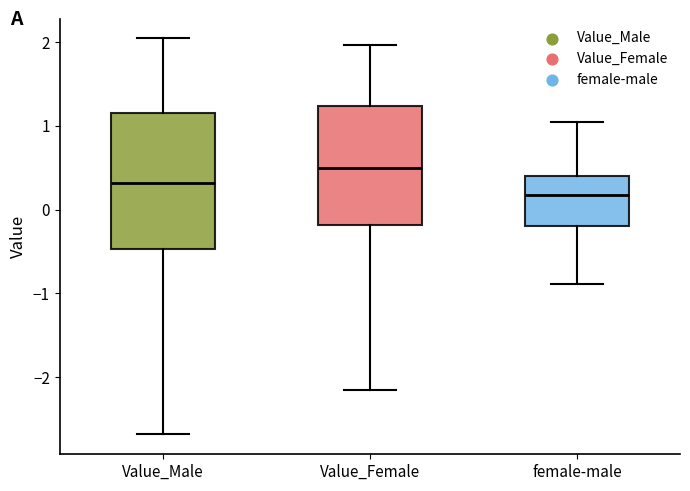

Reading left to right, transcribe this box plot: for each box, give where its median line is, the range the box spans, and where its two whiskers end, as read against the y-axis. The values are not printed on the chart, so give them approximately, as read against the axis.

Value_Male: median 0.3, box -0.5 to 1.2, whiskers -2.7 to 2.0
Value_Female: median 0.5, box -0.2 to 1.2, whiskers -2.2 to 2.0
female-male: median 0.2, box -0.2 to 0.4, whiskers -0.9 to 1.1